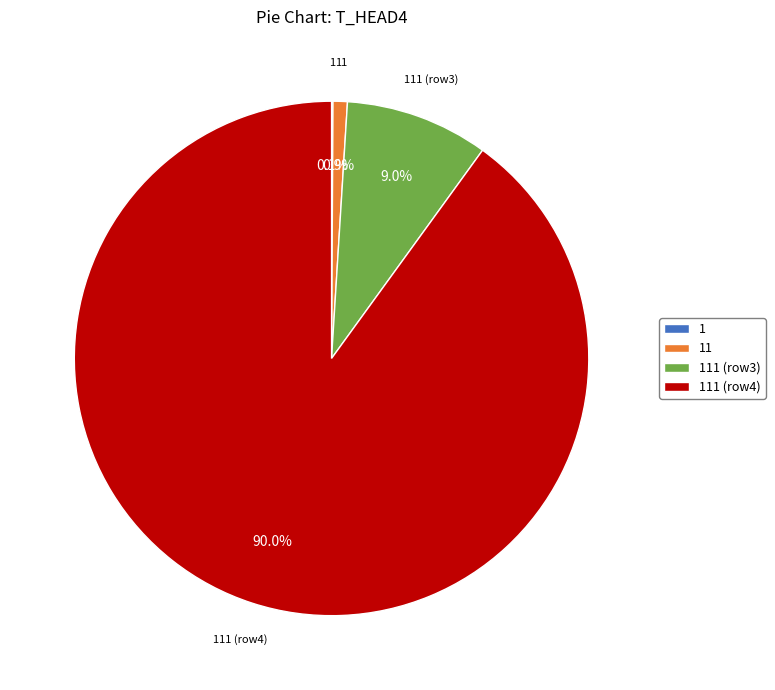

Is there any slice that represents more than half of the pie?

Yes